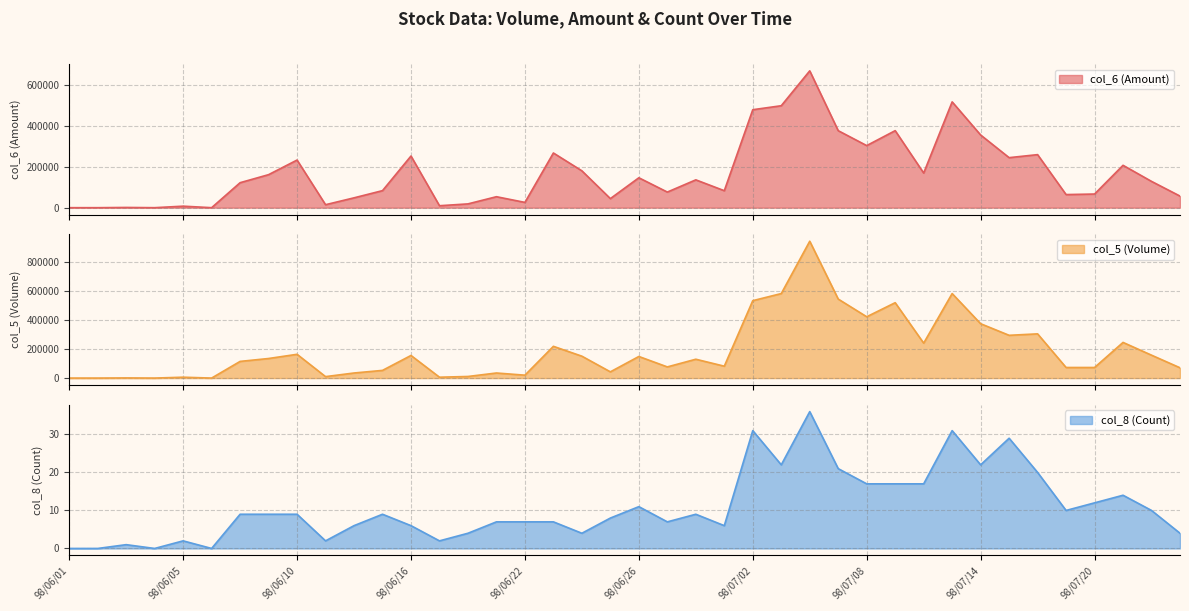

What is the difference between the maximum and minimum values in the col_5 (Volume) series?

944000